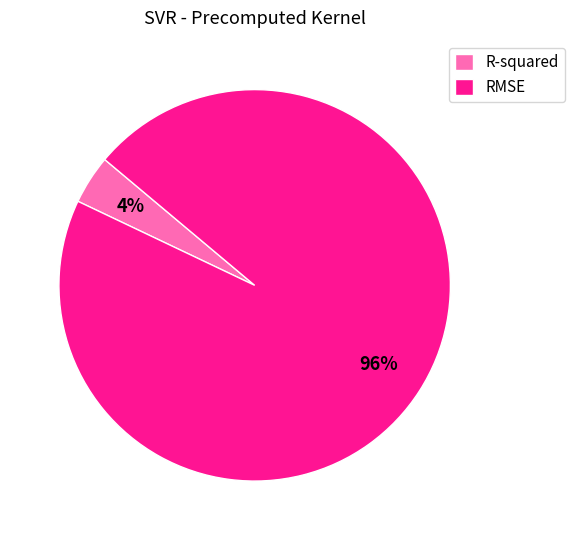

Between RMSE and R-squared, which is larger?

RMSE